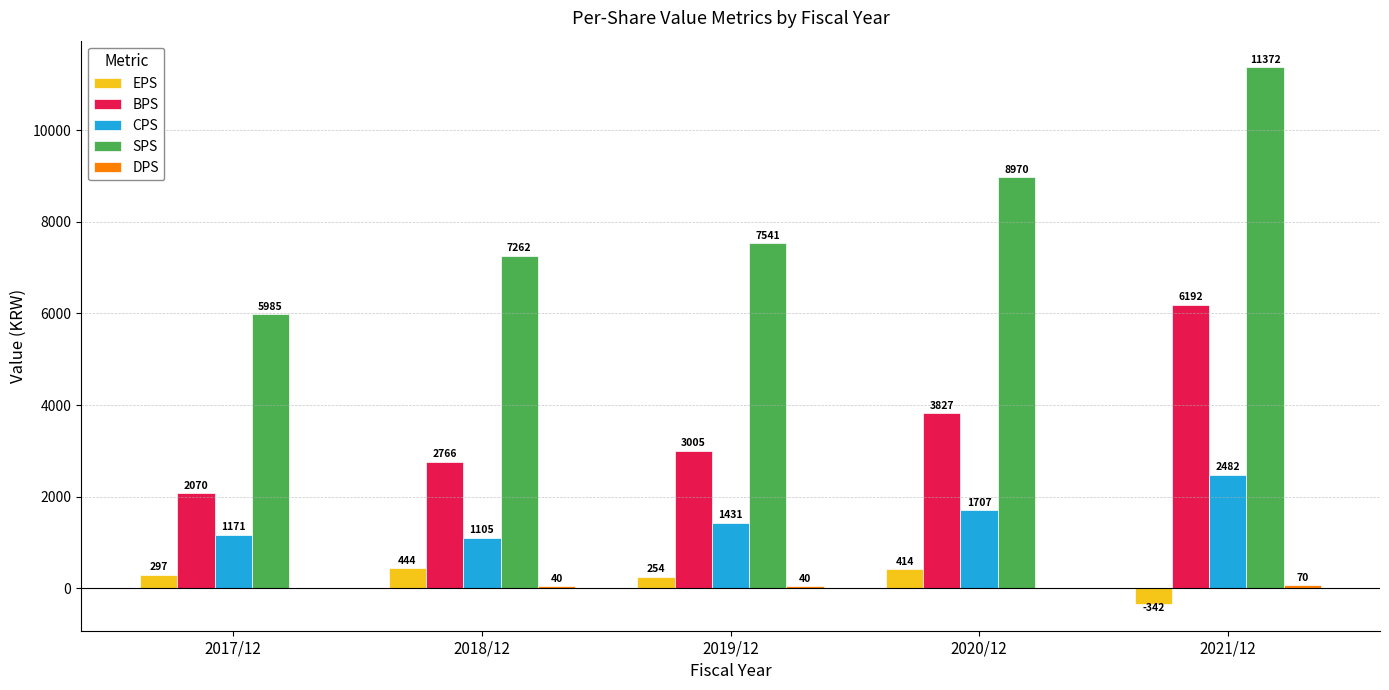

Read the SPS value at 2017/12, to the nearest 100.

6000